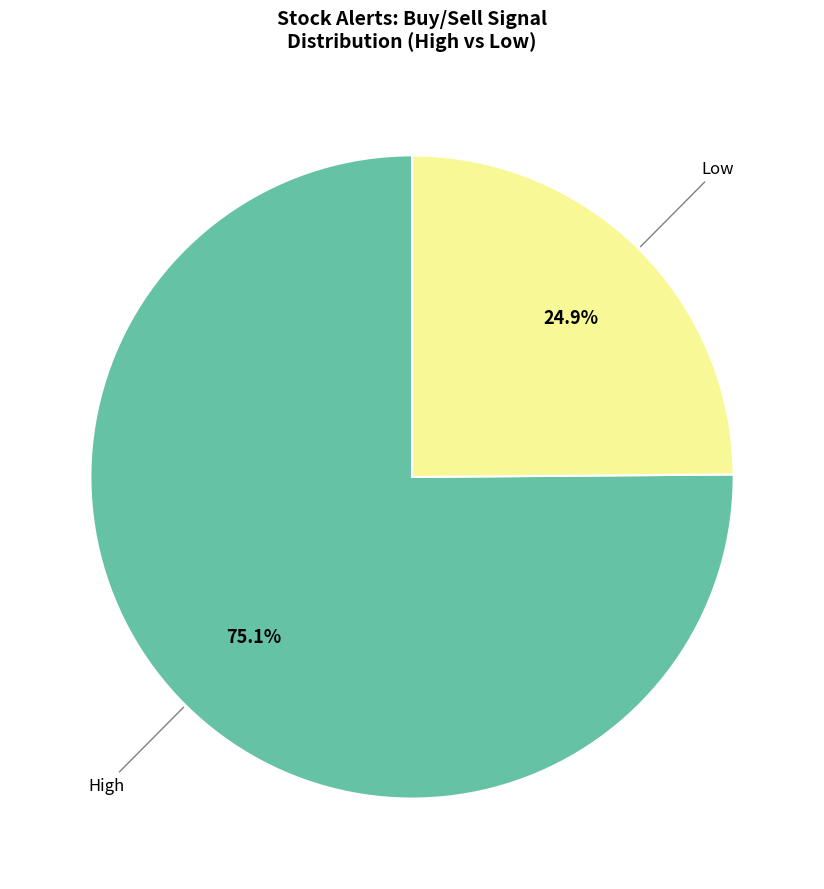

What is the total percentage of Low and High?

100.0%